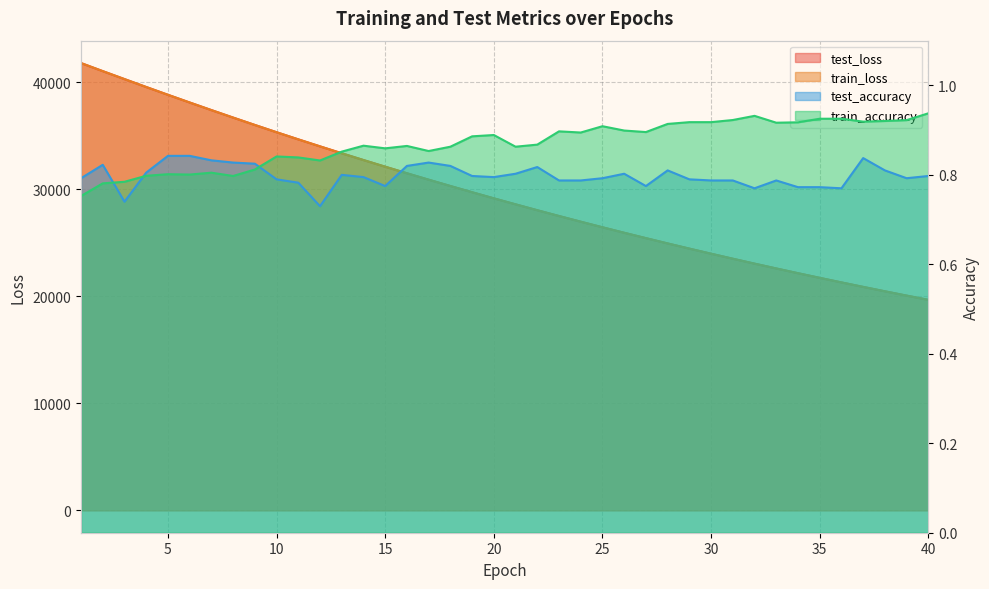

Reading left to right, list all the values displayed in this chart.

test_loss: 1=41780.5	2=41029.4	3=40286.8	4=39547.8	5=38819.7	6=38100.8	7=37391.0	8=36691.8	9=36002.5	10=35323.6	11=34657.0	12=34002.2	13=33357.7	14=32724.8	15=32103.1	16=31490.8	17=30890.4	18=30299.6	19=29718.6	20=29148.4	21=28588.6	22=28038.1	23=27496.9	24=26965.7	25=26444.4	26=25932.5	27=25429.9	28=24935.9	29=24451.0	30=23974.6	31=23507.2	32=23048.2	33=22597.5	34=22155.0	35=21720.7	36=21294.0	37=20875.5	38=20464.5	39=20060.9	40=19664.8
train_loss: 1=41786.0	2=41030.8	3=40286.5	4=39548.1	5=38819.7	6=38100.8	7=37390.5	8=36691.0	9=36001.7	10=35322.5	11=34656.4	12=34001.2	13=33356.7	14=32723.7	15=32101.5	16=31489.9	17=30889.1	18=30298.1	19=29717.2	20=29146.8	21=28587.0	22=28036.5	23=27495.5	24=26964.6	25=26443.1	26=25931.3	27=25428.5	28=24934.5	29=24449.6	30=23973.5	31=23506.0	32=23046.9	33=22596.4	34=22153.8	35=21719.4	36=21293.0	37=20874.3	38=20463.3	39=20059.8	40=19663.7
test_accuracy: 1=0.8	2=0.8	3=0.7	4=0.8	5=0.8	6=0.8	7=0.8	8=0.8	9=0.8	10=0.8	11=0.8	12=0.7	13=0.8	14=0.8	15=0.8	16=0.8	17=0.8	18=0.8	19=0.8	20=0.8	21=0.8	22=0.8	23=0.8	24=0.8	25=0.8	26=0.8	27=0.8	28=0.8	29=0.8	30=0.8	31=0.8	32=0.8	33=0.8	34=0.8	35=0.8	36=0.8	37=0.8	38=0.8	39=0.8	40=0.8
train_accuracy: 1=0.8	2=0.8	3=0.8	4=0.8	5=0.8	6=0.8	7=0.8	8=0.8	9=0.8	10=0.8	11=0.8	12=0.8	13=0.9	14=0.9	15=0.9	16=0.9	17=0.9	18=0.9	19=0.9	20=0.9	21=0.9	22=0.9	23=0.9	24=0.9	25=0.9	26=0.9	27=0.9	28=0.9	29=0.9	30=0.9	31=0.9	32=0.9	33=0.9	34=0.9	35=0.9	36=0.9	37=0.9	38=0.9	39=0.9	40=0.9